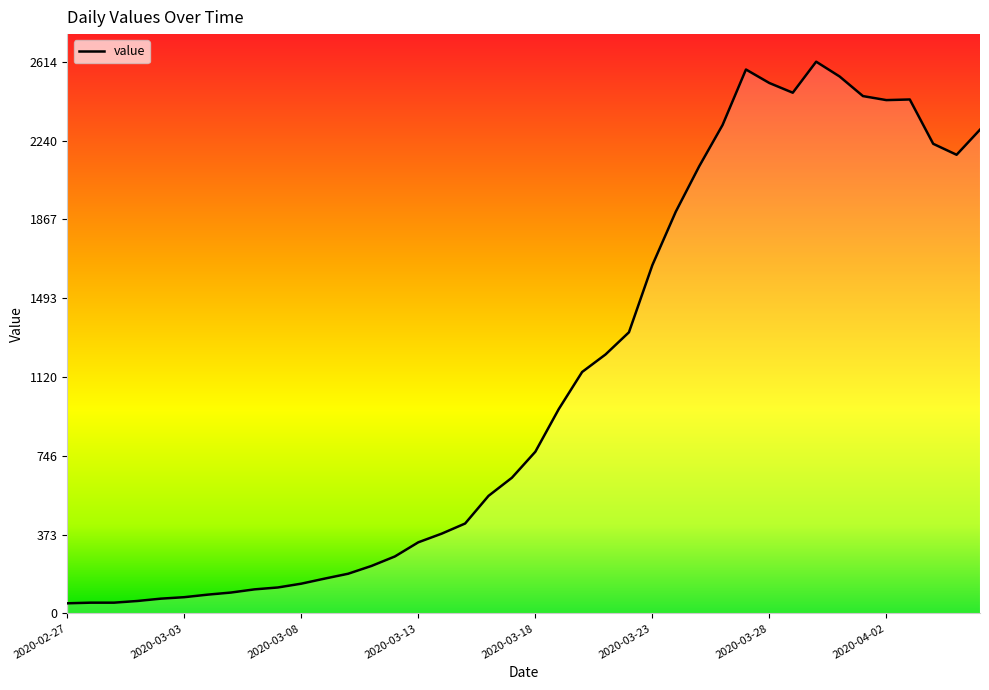

What is the difference between the maximum and minimum values?

2566